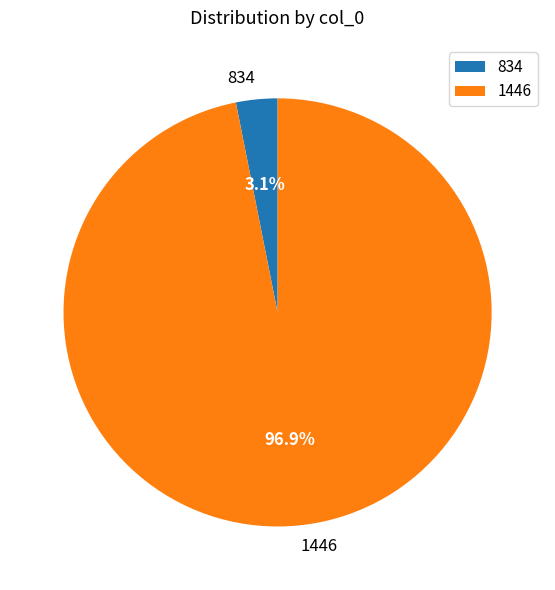

Rank the categories by value from highest to lowest.

1446, 834